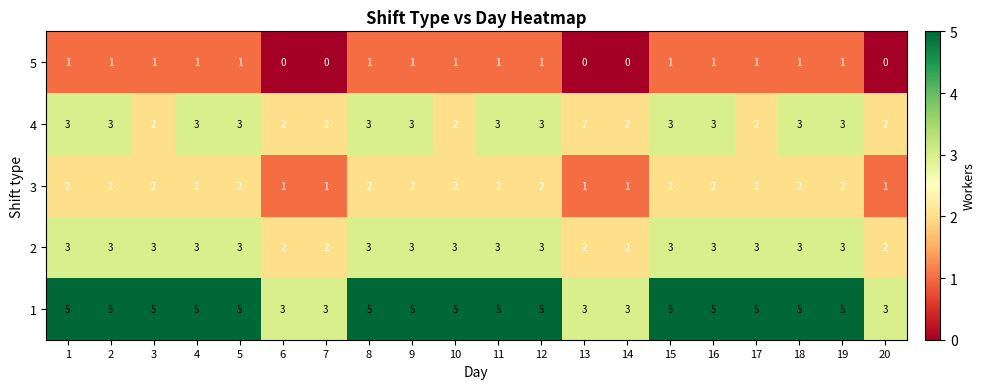

How many series are shown in this chart?

5